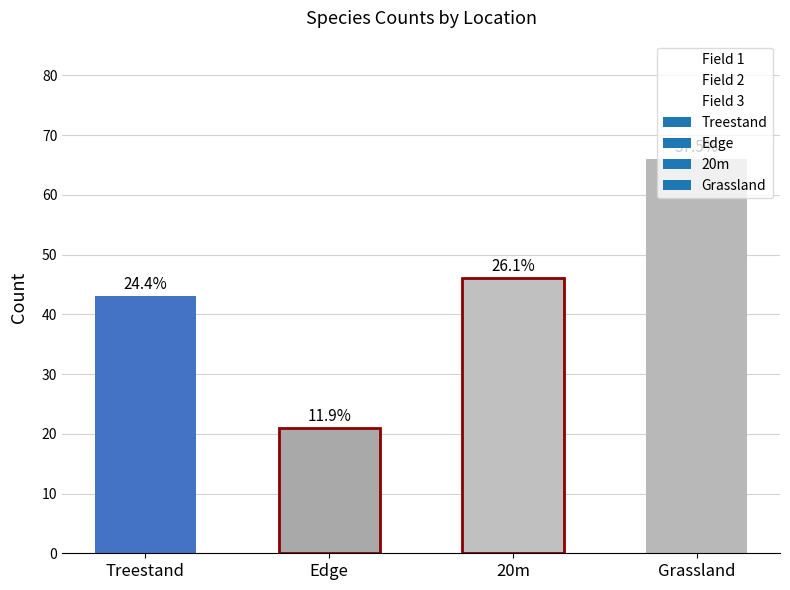

Are the bars horizontal?

No